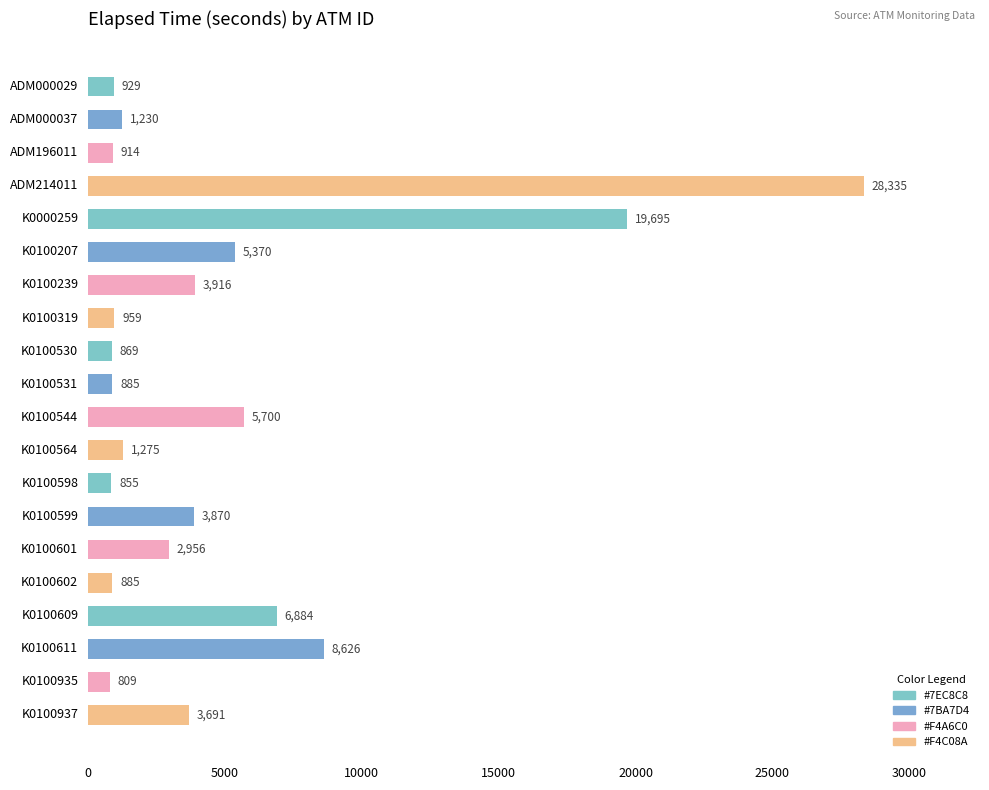

Reading top to bottom, list all the values displayed in this chart.

ADM000029=929	ADM000037=1230	ADM196011=914	ADM214011=28335	K0000259=19695	K0100207=5370	K0100239=3916	K0100319=959	K0100530=869	K0100531=885	K0100544=5700	K0100564=1275	K0100598=855	K0100599=3870	K0100601=2956	K0100602=885	K0100609=6884	K0100611=8626	K0100935=809	K0100937=3691